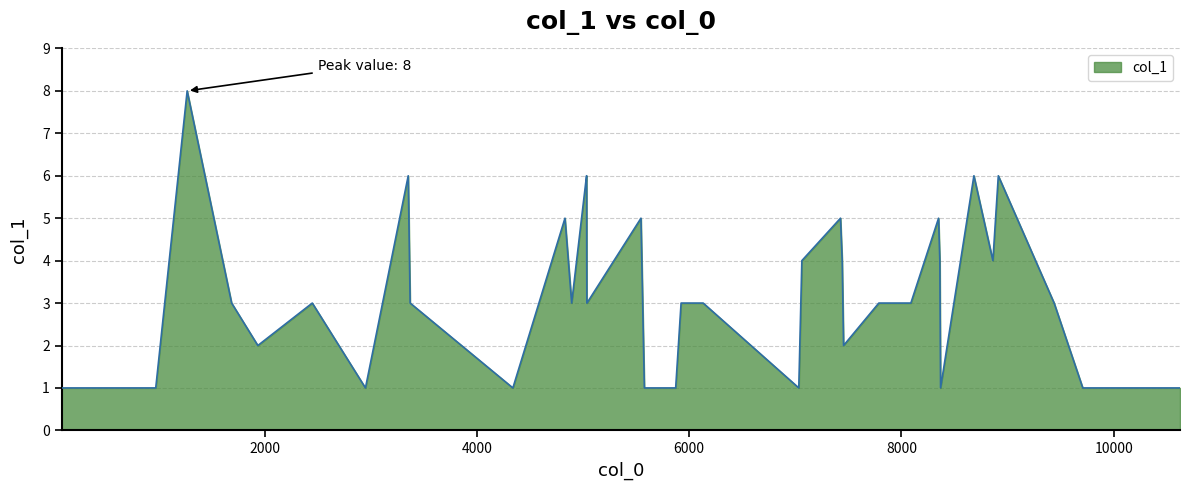

What is the maximum value shown in the chart?

8